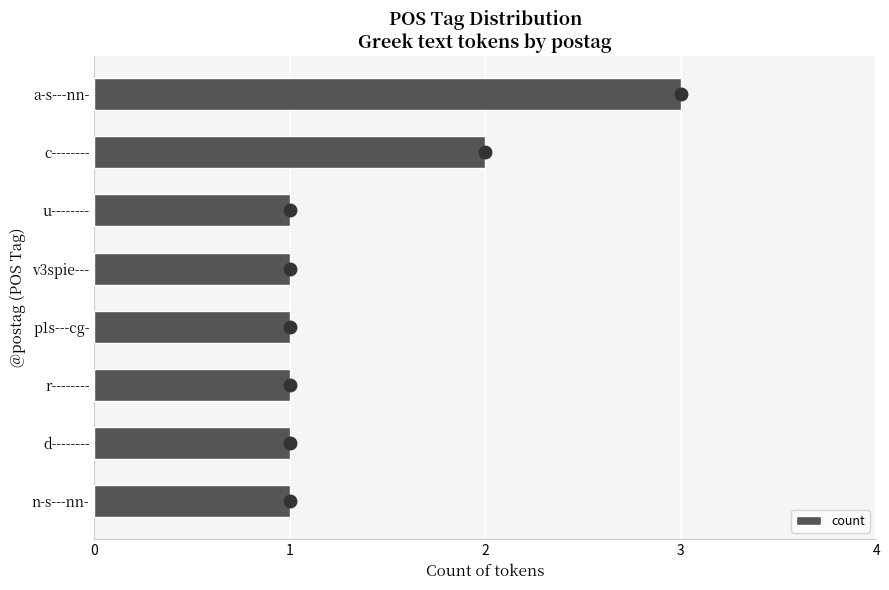

Which label corresponds to the largest value in the chart?

a-s---nn-